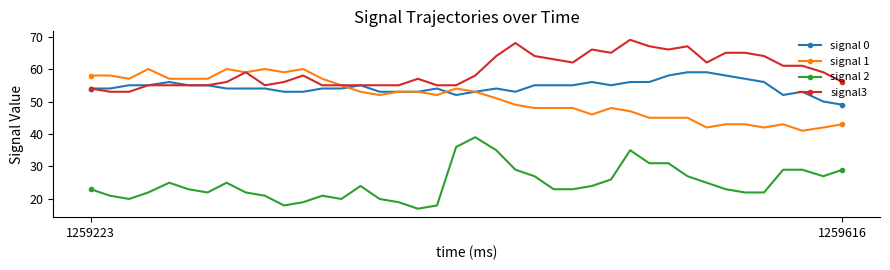

Which series has the largest total across all categories?

signal3